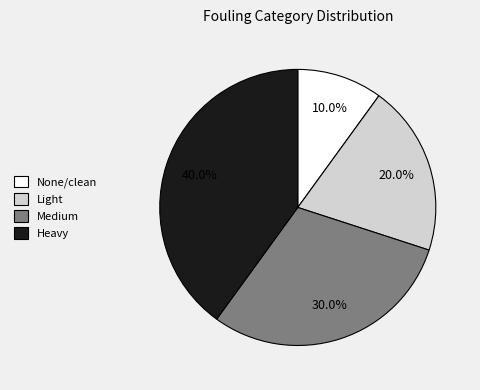

To the nearest percent, what is the difference between the Light and Heavy slice percentages?

20%